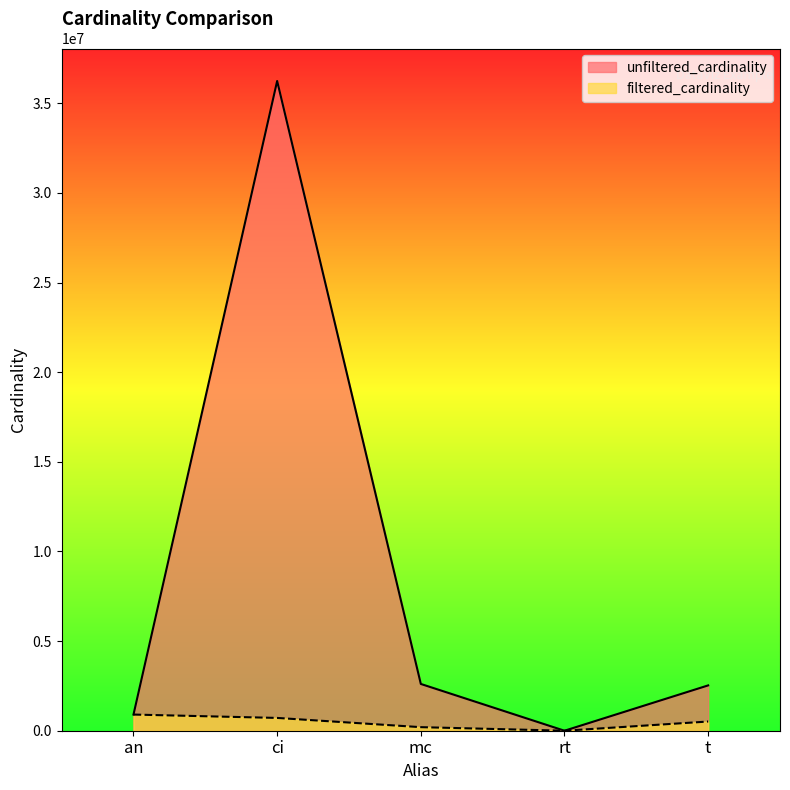

Does the chart display data point markers on the line(s)?

No